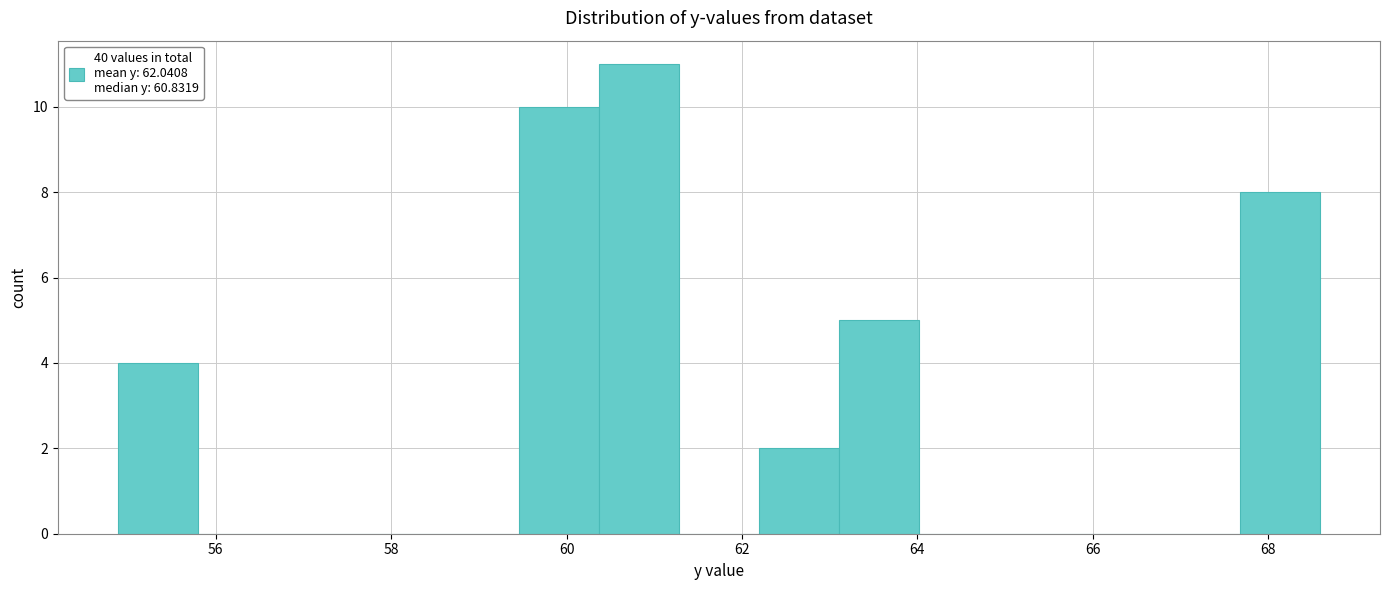

Which range on the x-axis has the tallest bar?

60.4 to 61.2